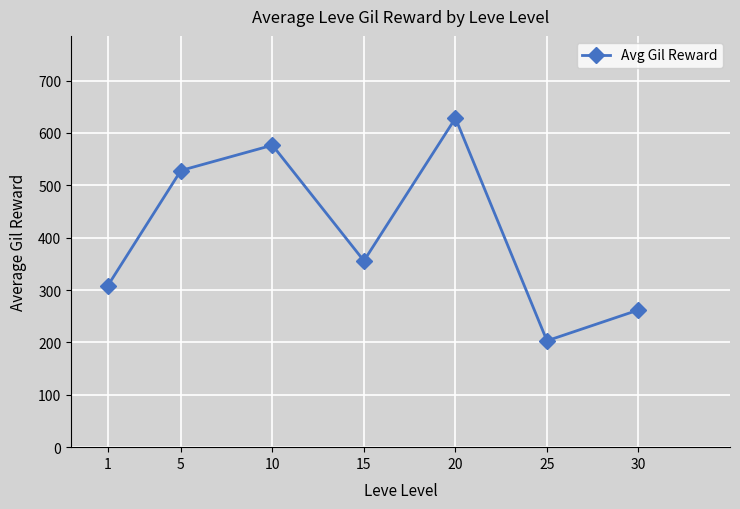

Reading left to right, extract all data points from this chart.

308.0	528.3	576.7	355.8	628.3	203.2	262.0